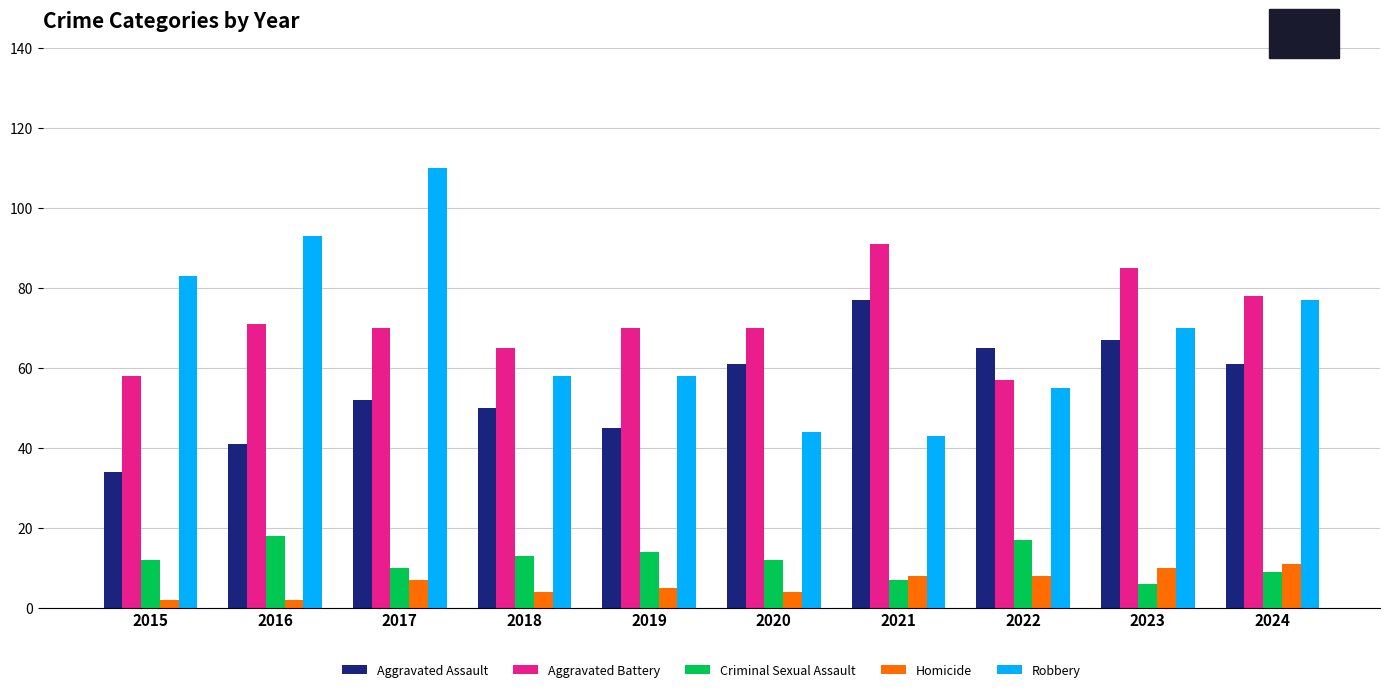

Rank the series by their maximum value, from lowest to highest.

Homicide, Criminal Sexual Assault, Aggravated Assault, Aggravated Battery, Robbery